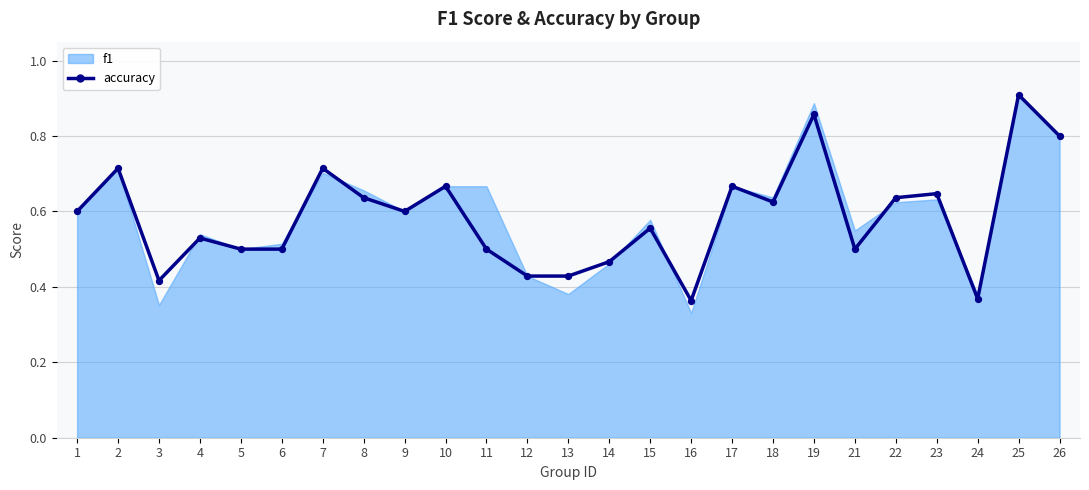

Which has a higher value, 18 or 10?

10